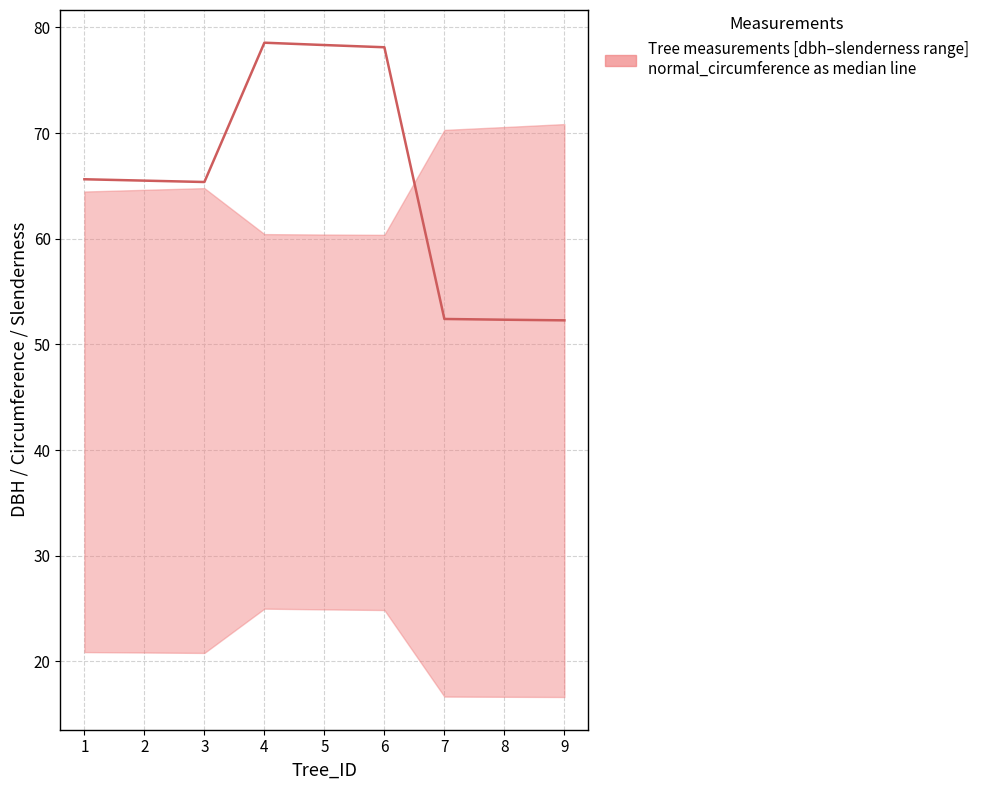

Count the number of categories in the chart.

9